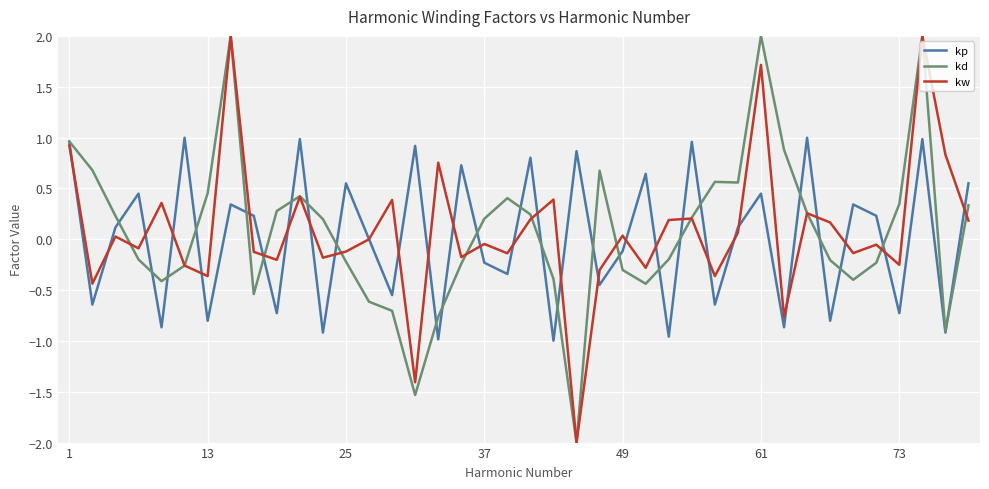

What is the minimum value shown in the chart?

-2.0